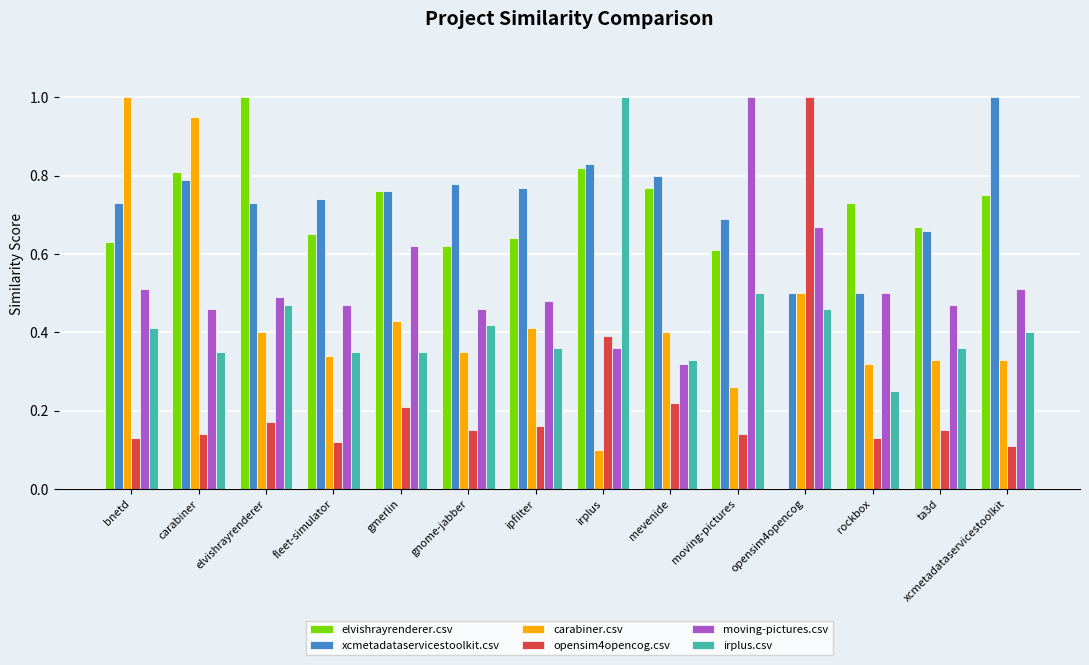

What is the maximum value for xcmetadataservicestoolkit.csv?

1.0